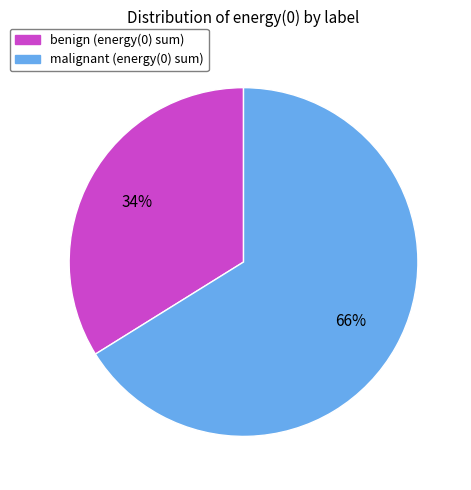

Does any single category account for the majority?

Yes